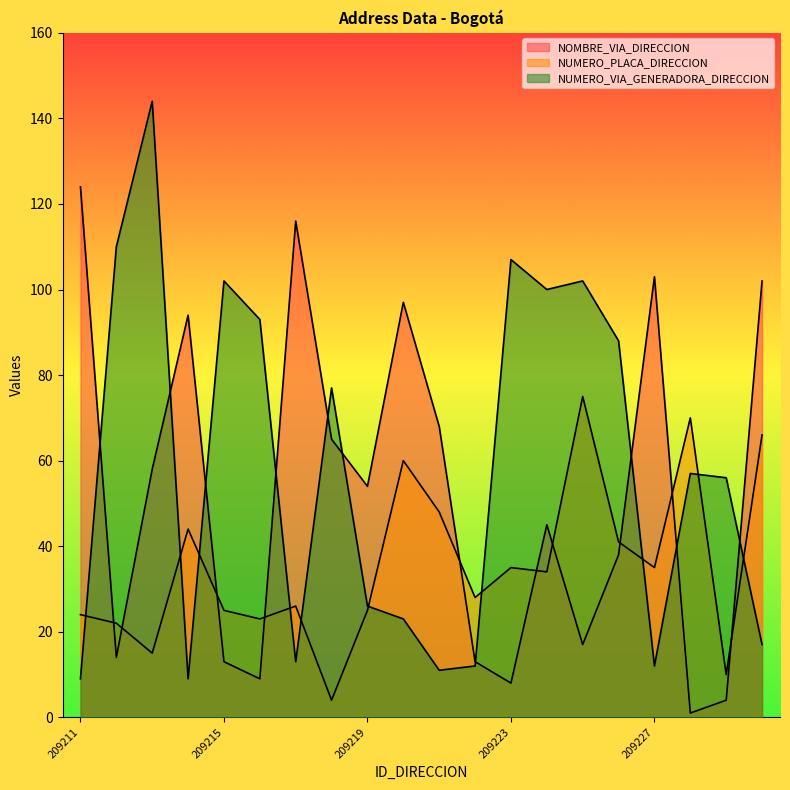

Which series has the largest total across all categories?

NUMERO_VIA_GENERADORA_DIRECCION